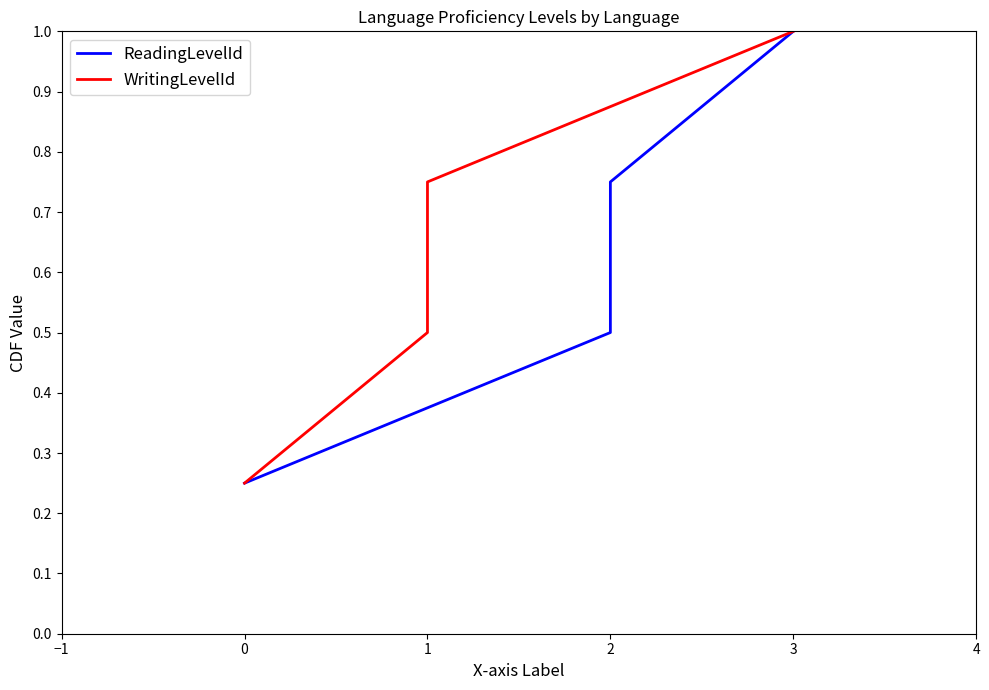

True or false: ReadingLevelId and WritingLevelId intersect in this chart.

False